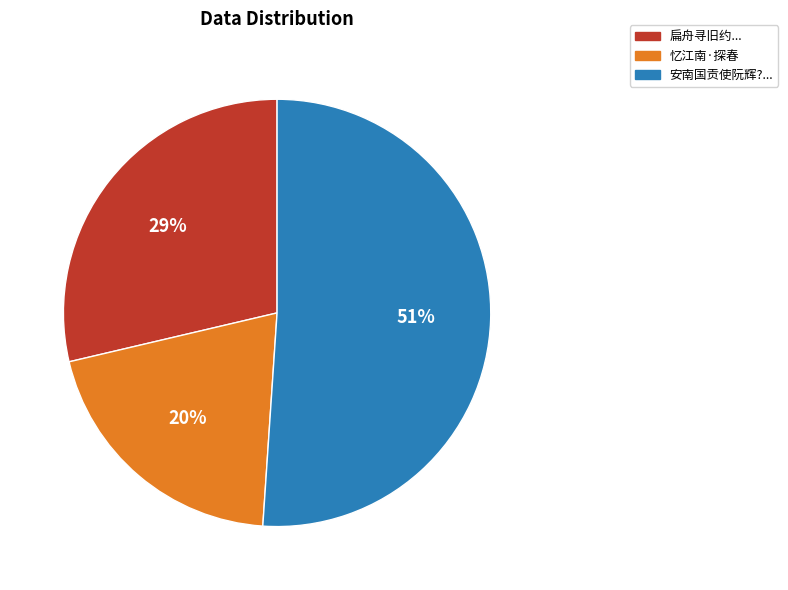

Approximately how many times larger is the value at 忆江南·探春 compared to 安南国贡使阮辉?...?

0.4